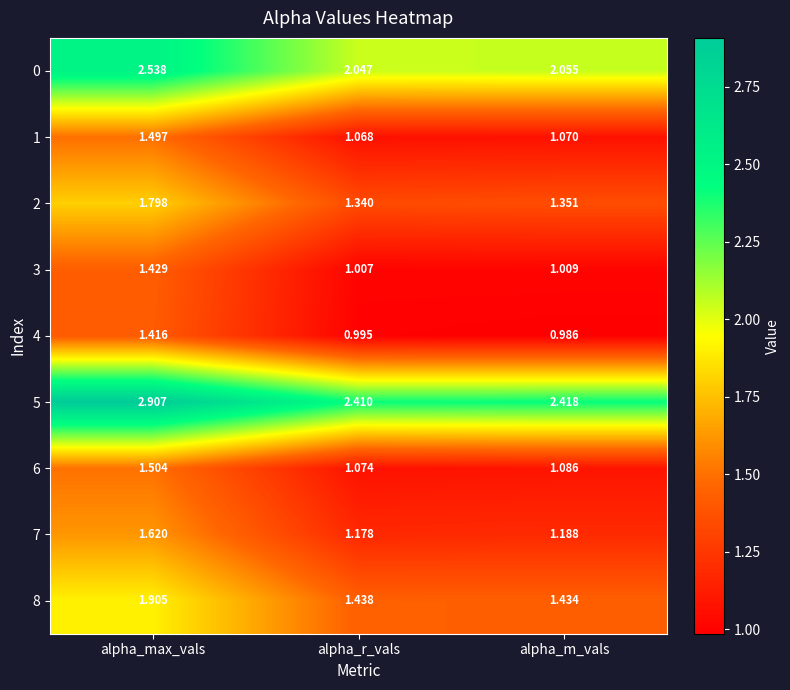

At which label does 7 reach its peak?

alpha_max_vals